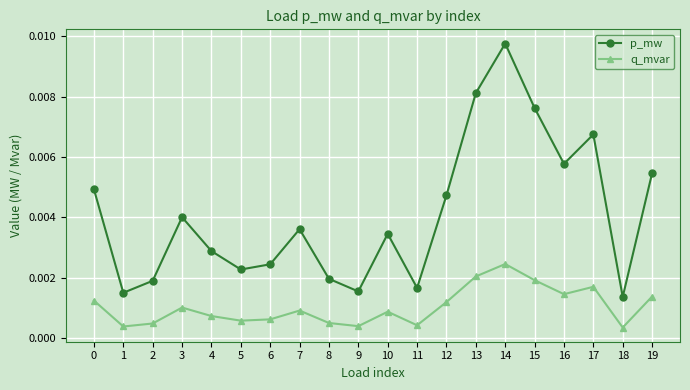

Which series has the largest range (max minus min)?

p_mw